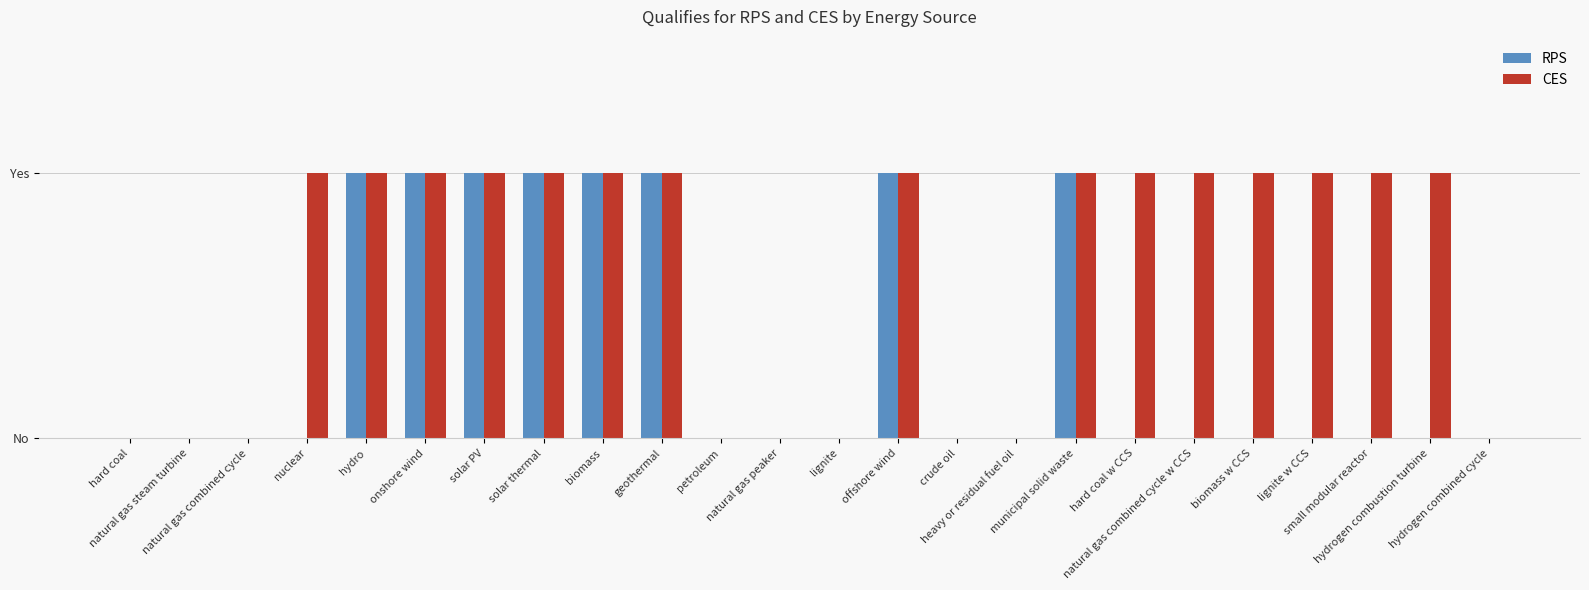

At which category is the sum across all series the highest?

hydro